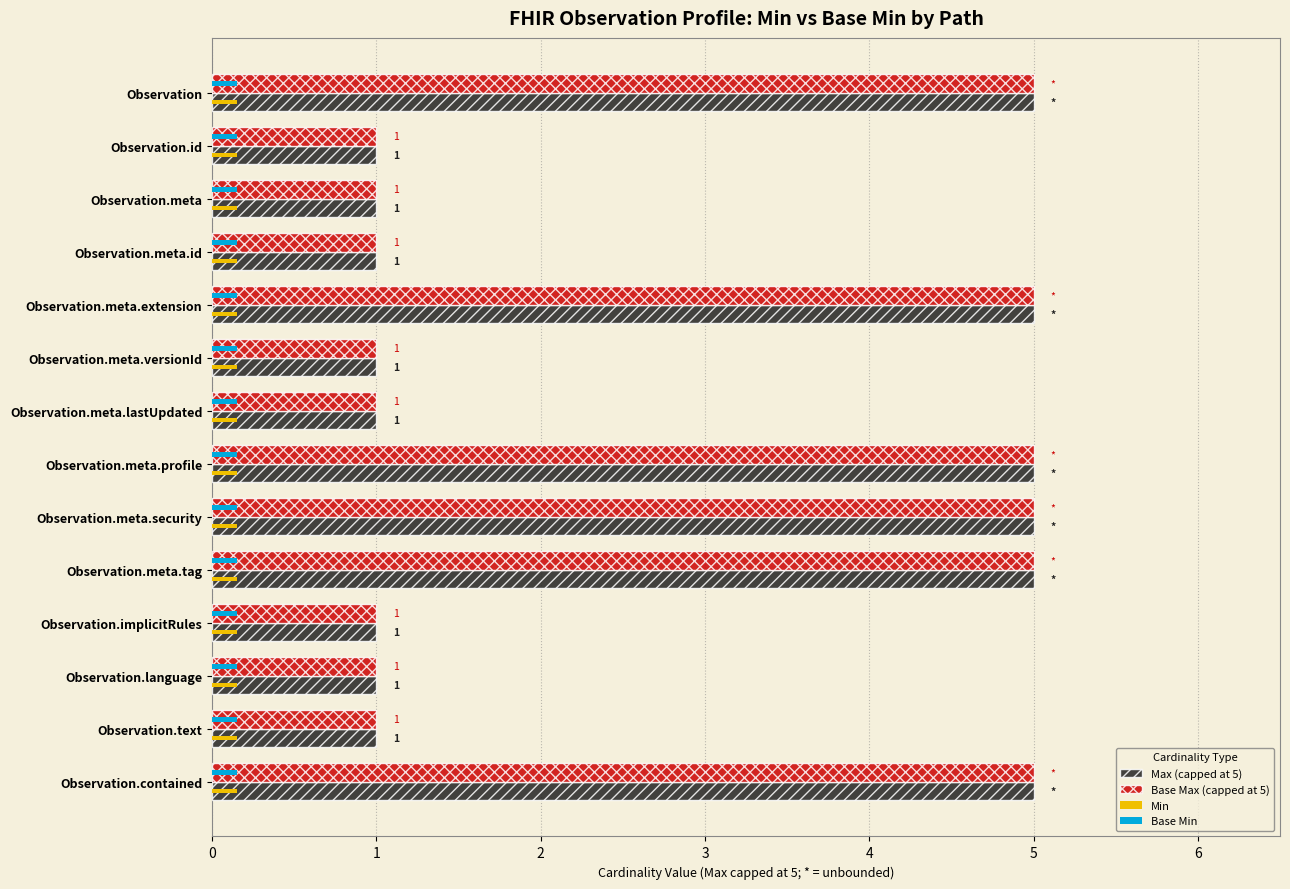

The Base Max (capped at 5) series shows 1.0 at Observation.meta.versionId. True or false?

True